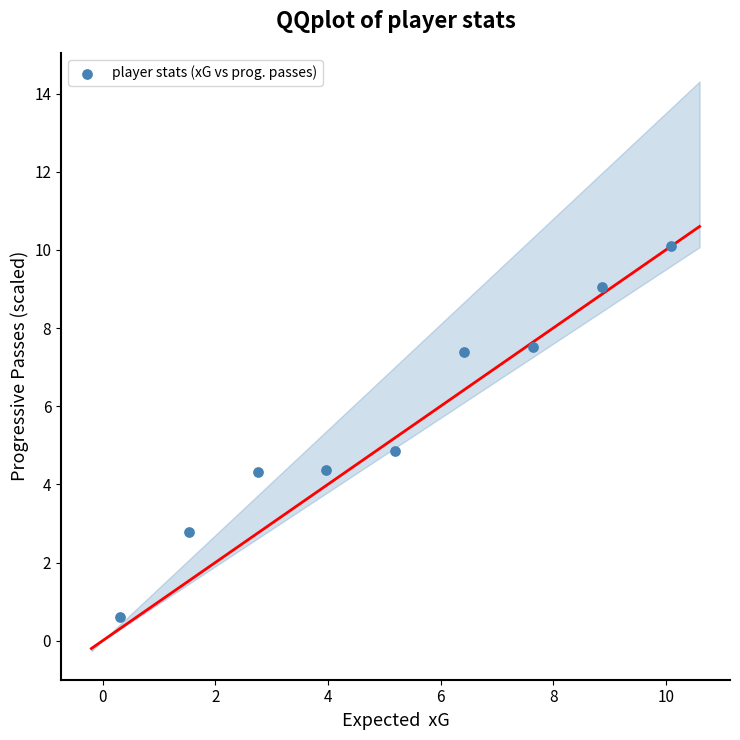

What is the range of Y values (max minus min)?

9.5